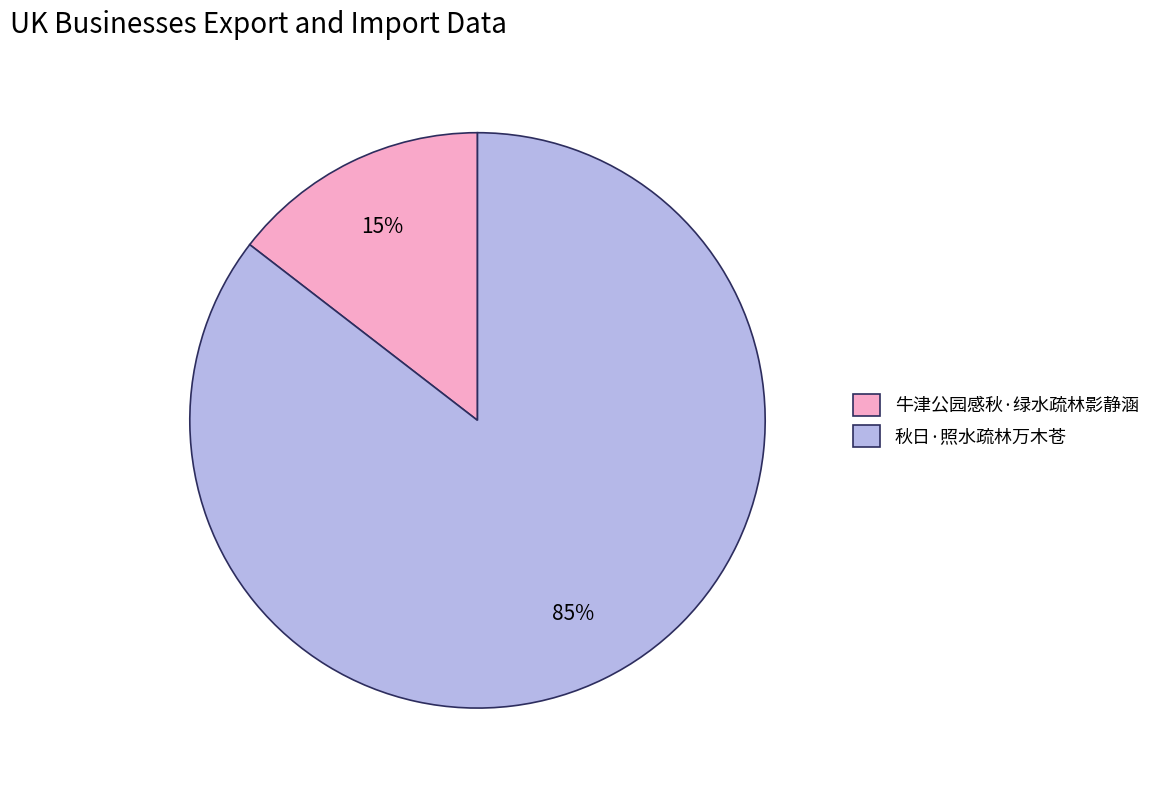

Between 牛津公园感秋·绿水疏林影静涵 and 秋日·照水疏林万木苍, which is larger?

秋日·照水疏林万木苍